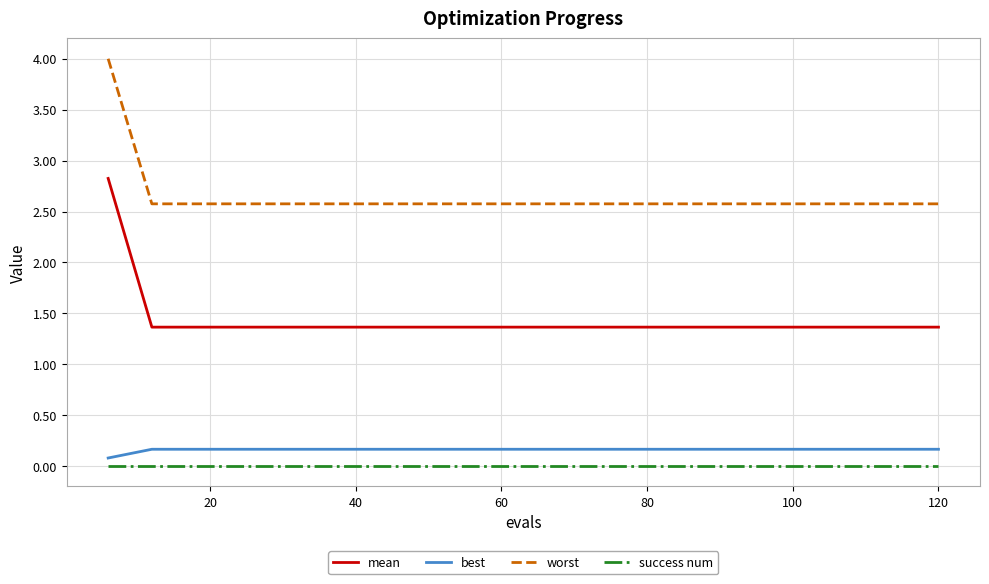

Which series has the largest total across all categories?

worst